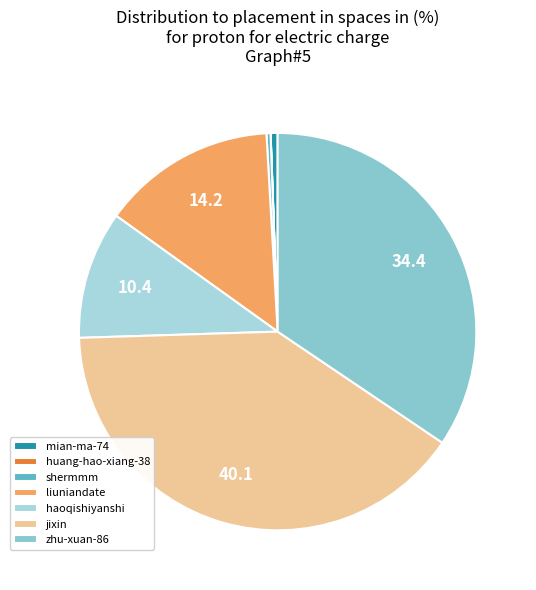

Does huang-hao-xiang-38 represent more than half of the total?

No